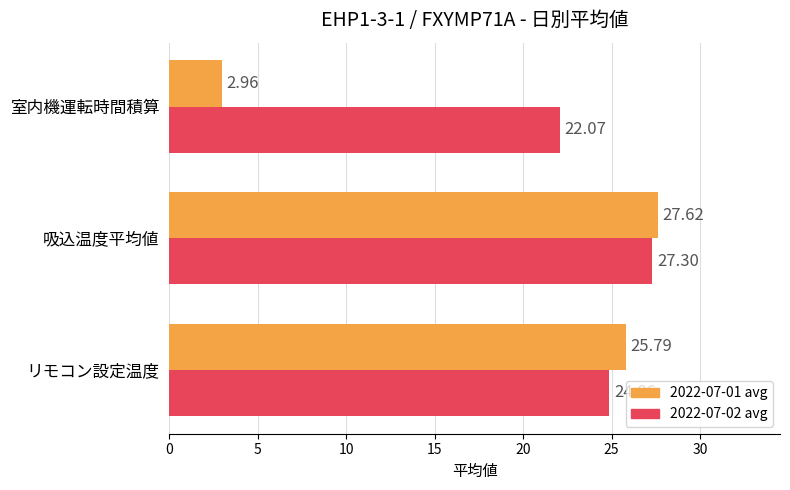

What is the total value across all series at 吸込温度平均値?

54.9